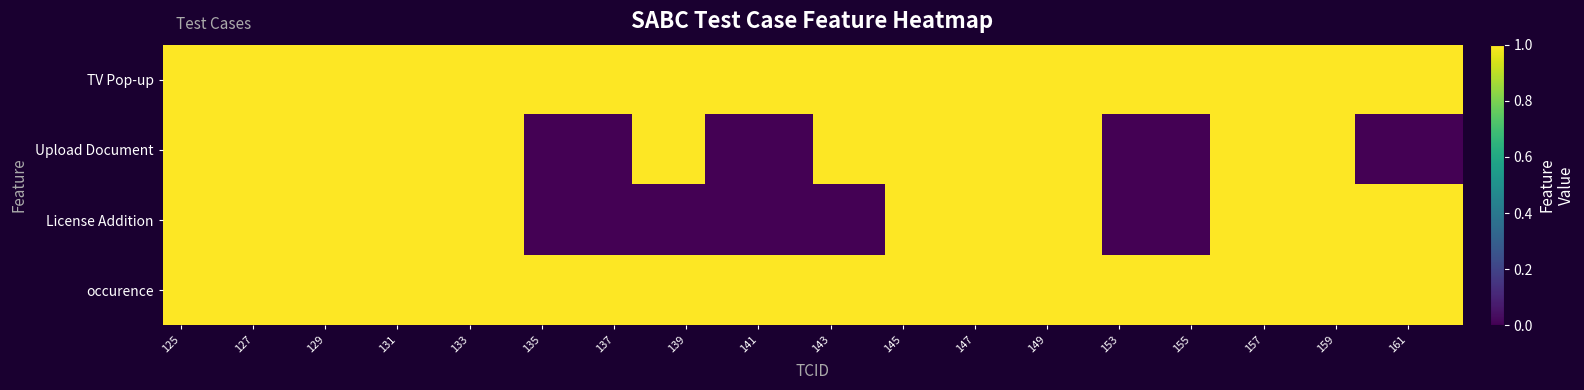

At how many categories does at least one series exceed 0?

36